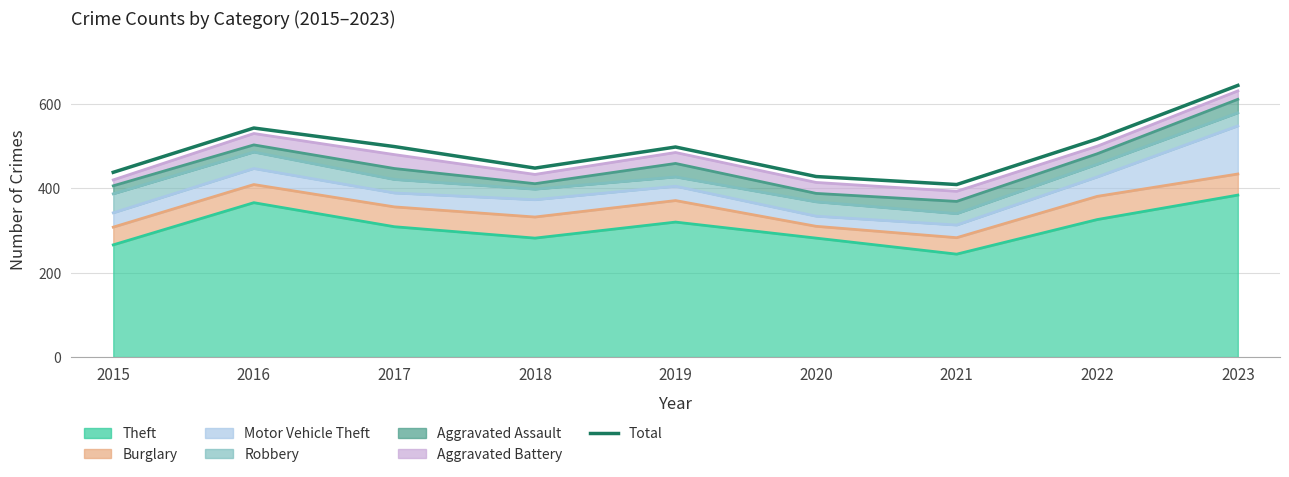

Reading left to right, extract all data points from this chart.

2015=438	2016=543	2017=499	2018=448	2019=498	2020=428	2021=409	2022=517	2023=644